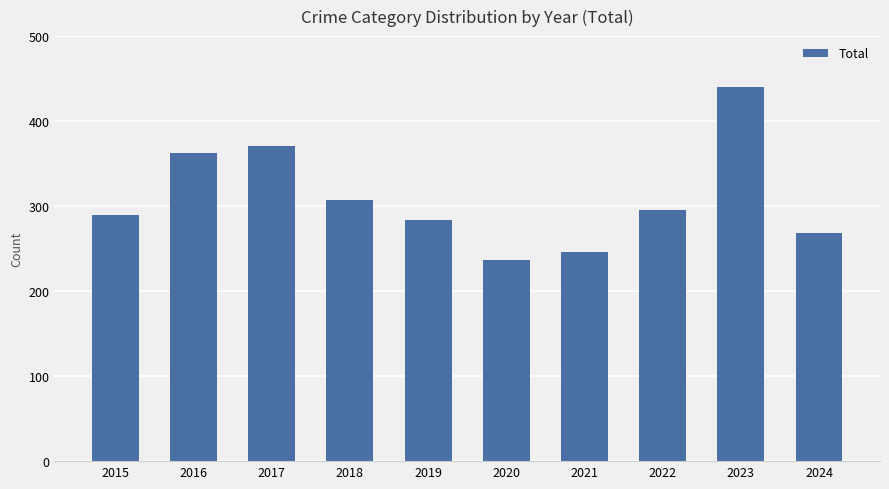

The chart shows a value of 85 at 2022. True or false?

False